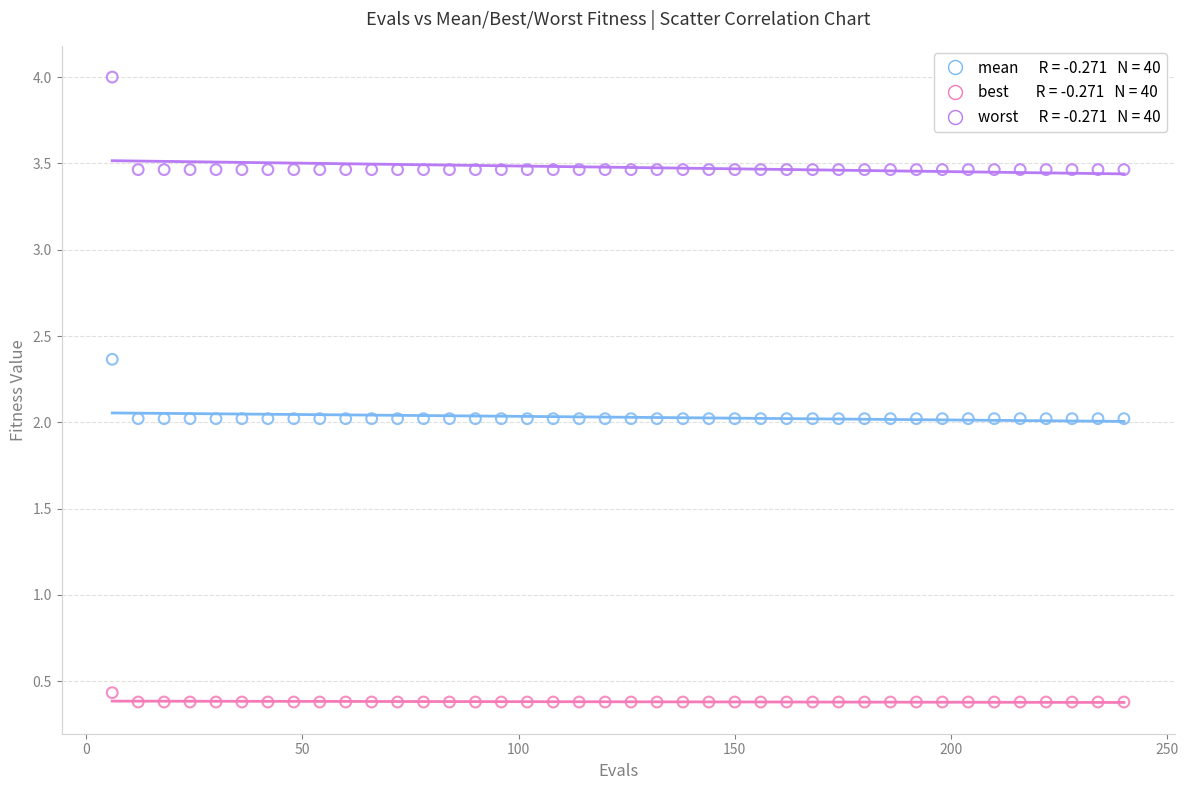

Across all data points, what is the range of Y values (max minus min)?

3.6